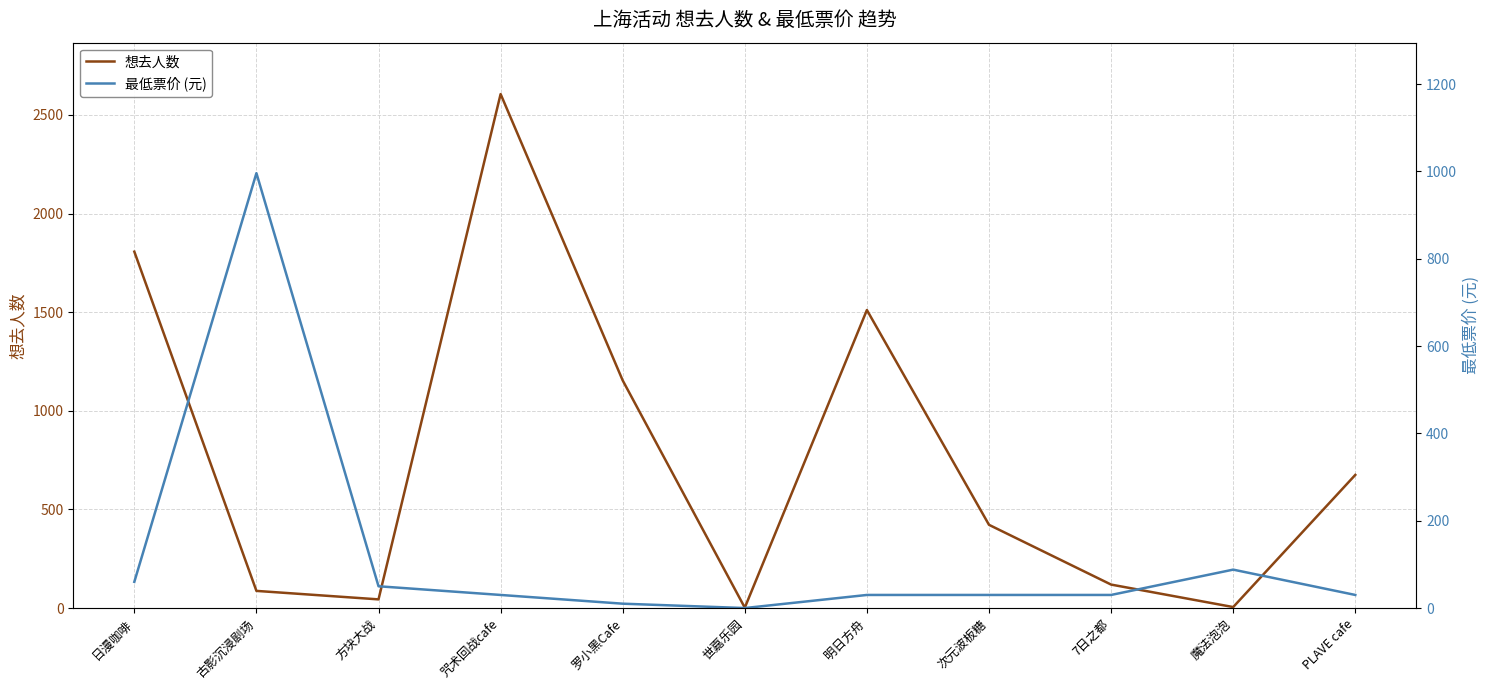

How many lines are shown in the chart?

2